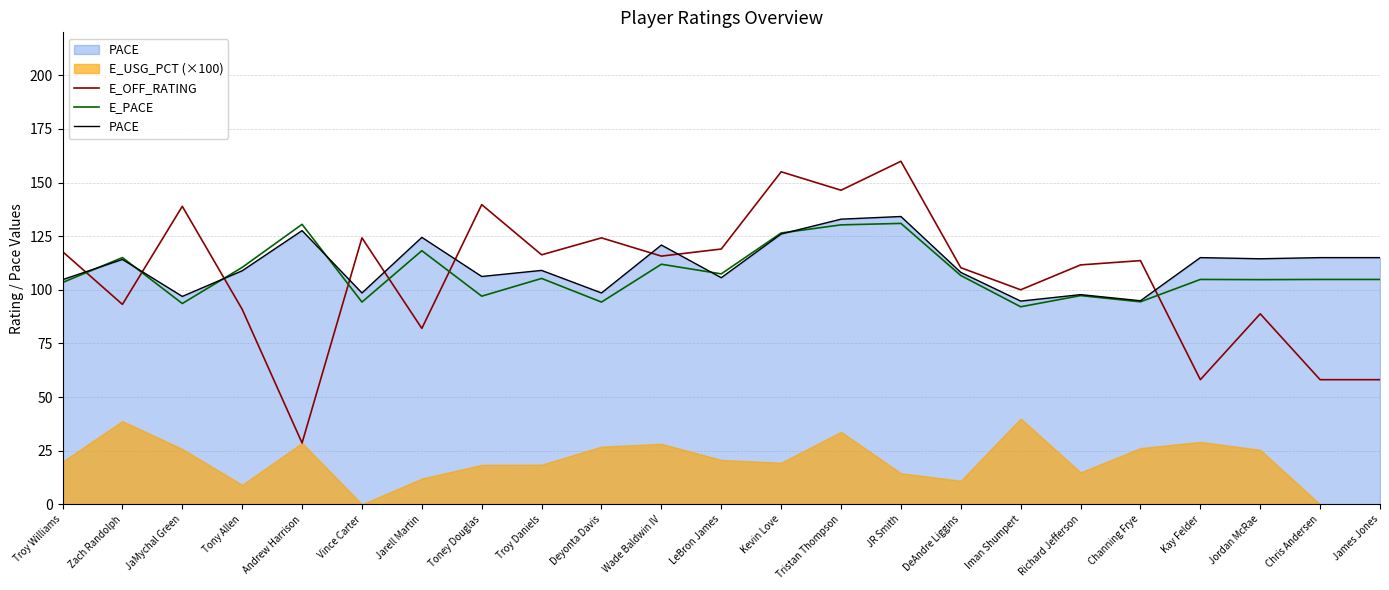

True or false: E_OFF_RATING has a value of 111.6 at Richard Jefferson.

True